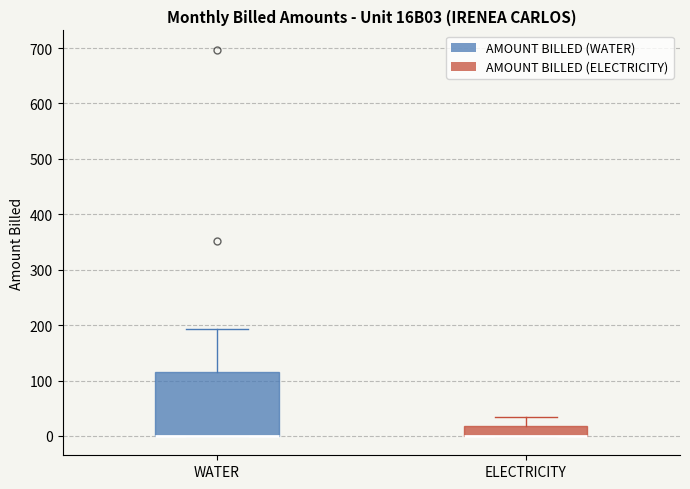

Where does the upper whisker of the box for WATER end on the y-axis? The values are not printed on the chart, so give them approximately, as read against the axis.

190